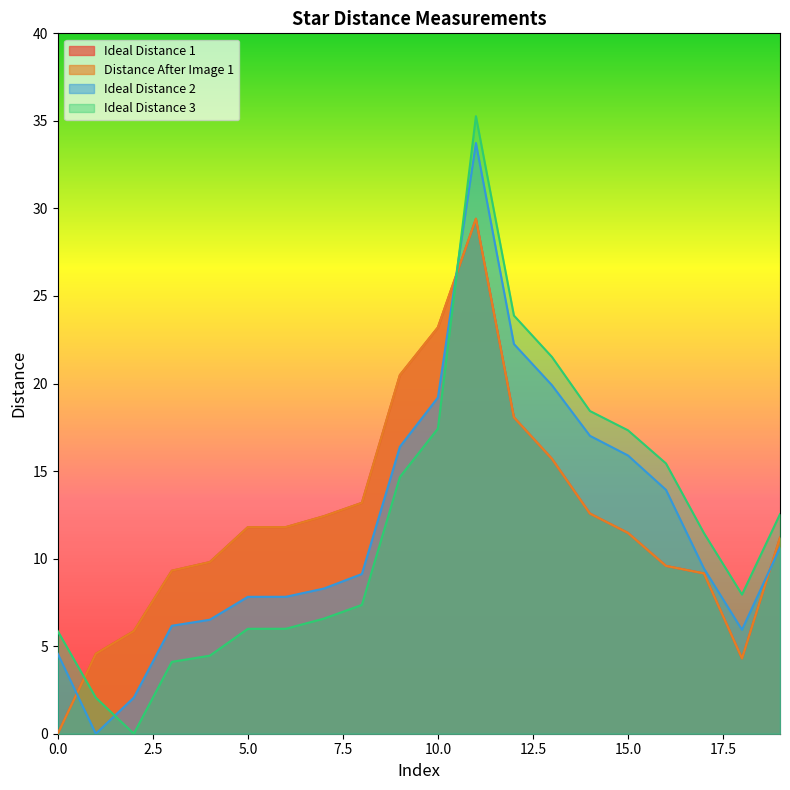

What is the total value across all series at 8?

42.9